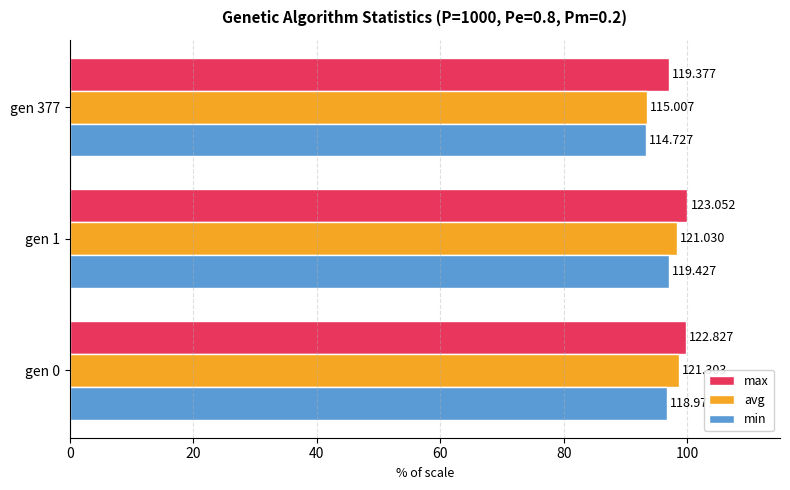

What is the maximum value shown in the chart?

100.0